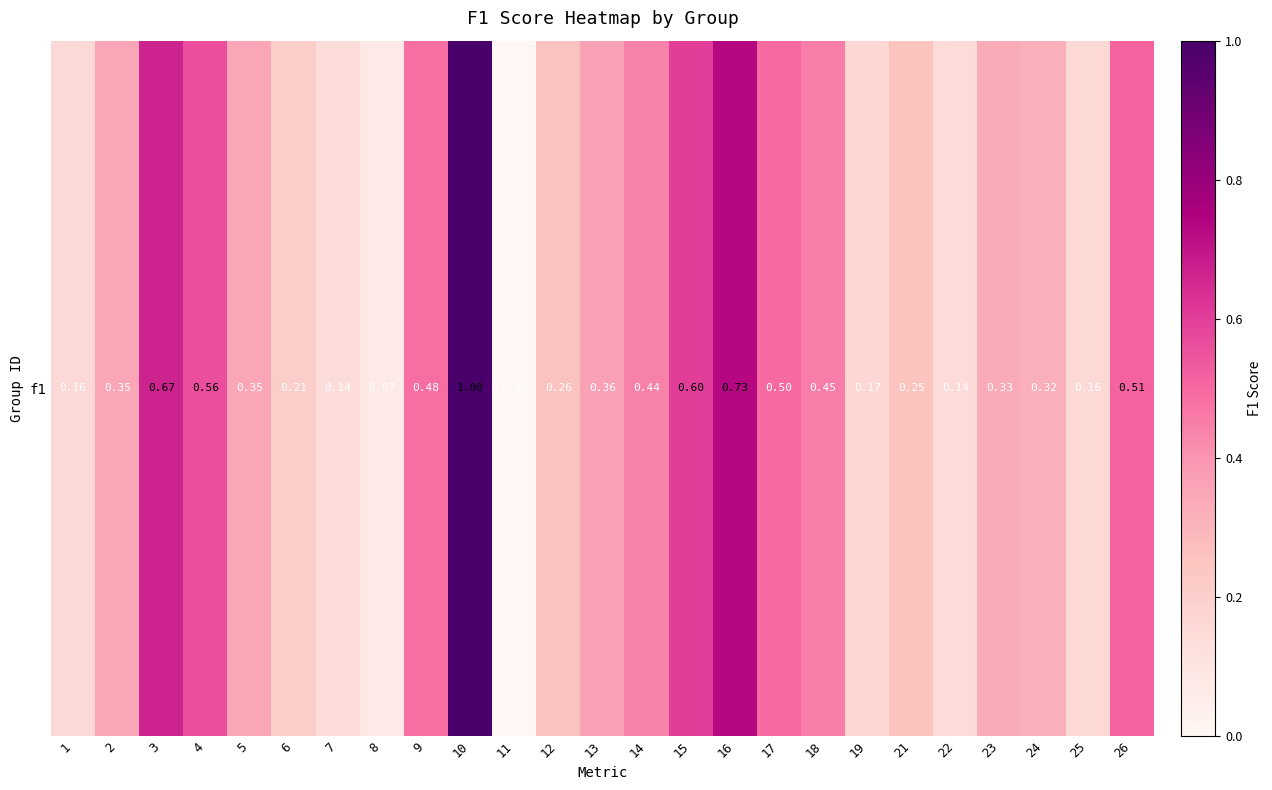

What is the difference between the values at 6 and 13?

0.2